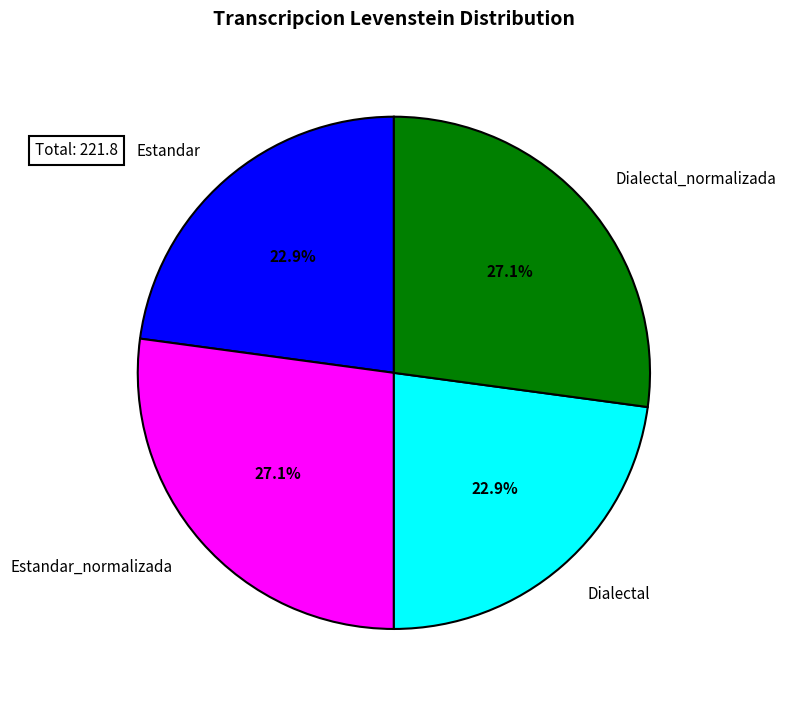

Which has a higher value, Dialectal or Dialectal_normalizada?

Dialectal_normalizada